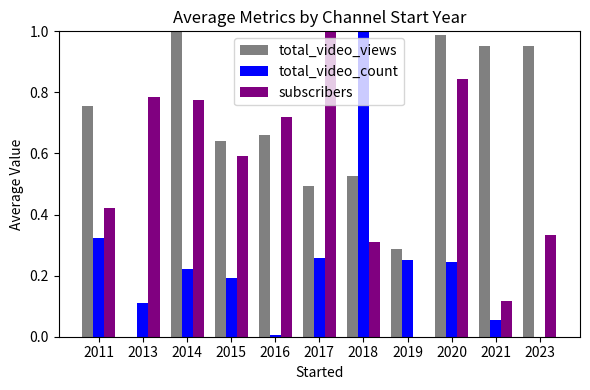

Are the bars grouped side by side (vs. stacked)?

Yes